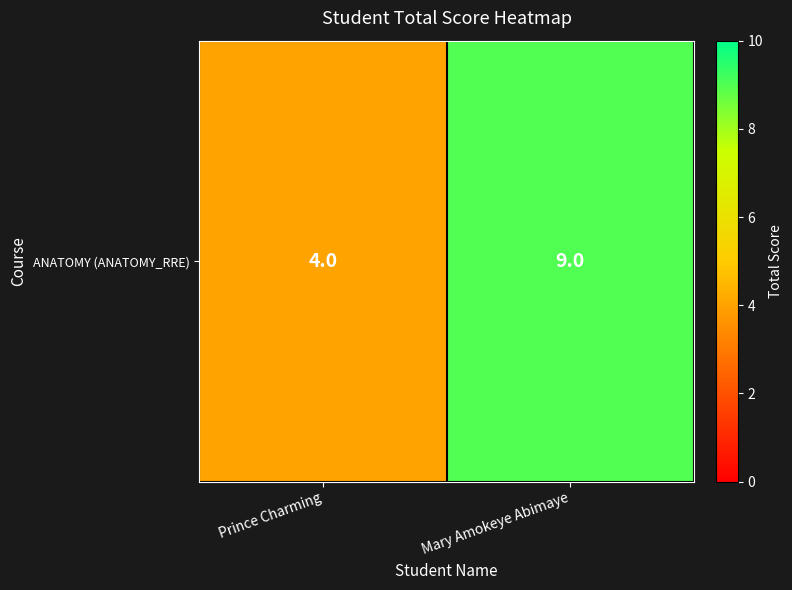

Is it true that the value at Prince Charming is 3?

False